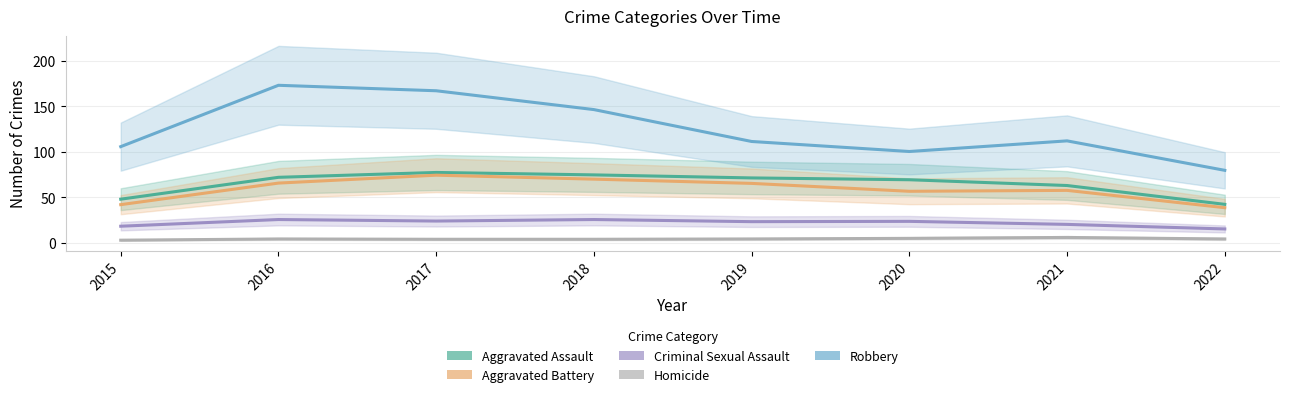

True or false: Aggravated Assault has more than 1 interior local peaks.

False